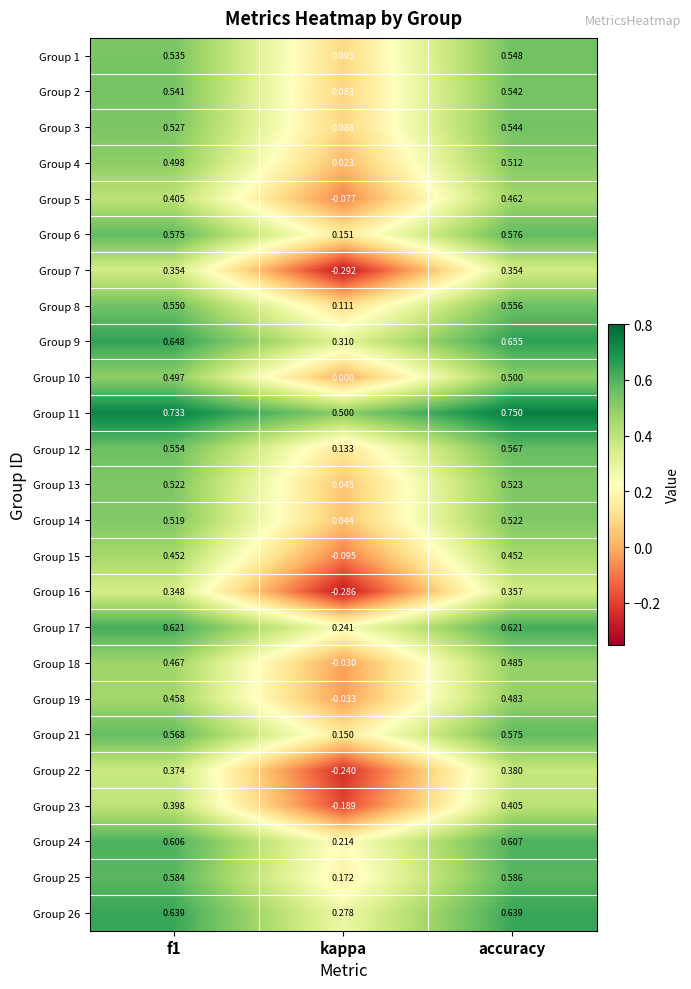

Count the number of categories in the chart.

3